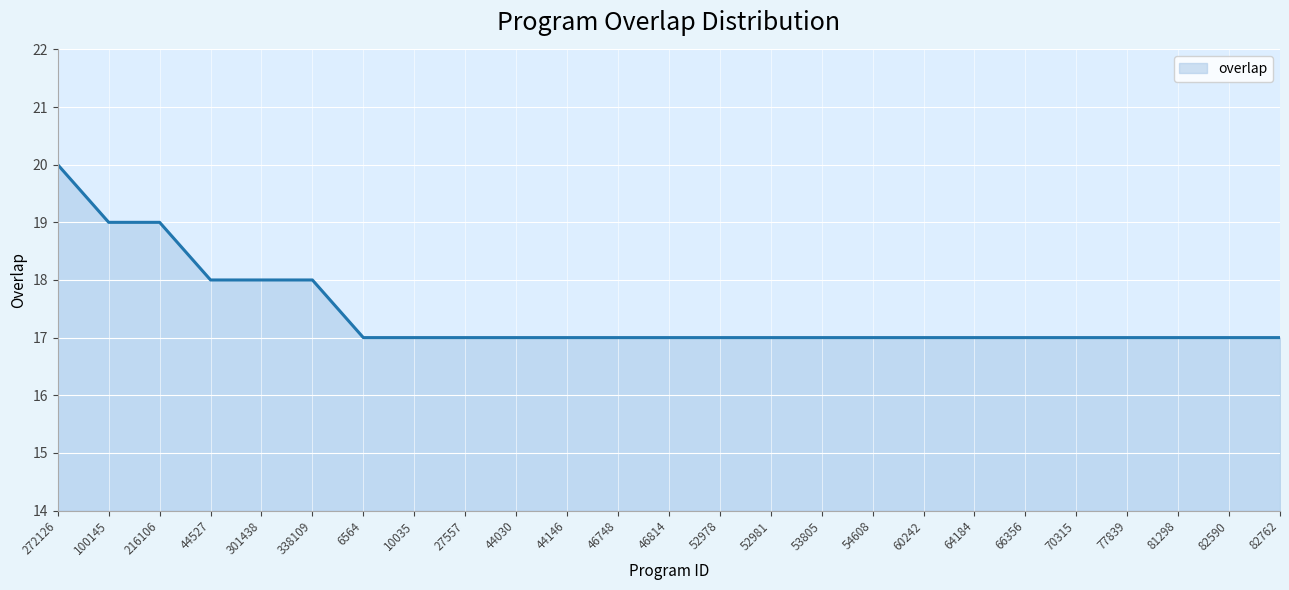

What position from the left is 44527?

4